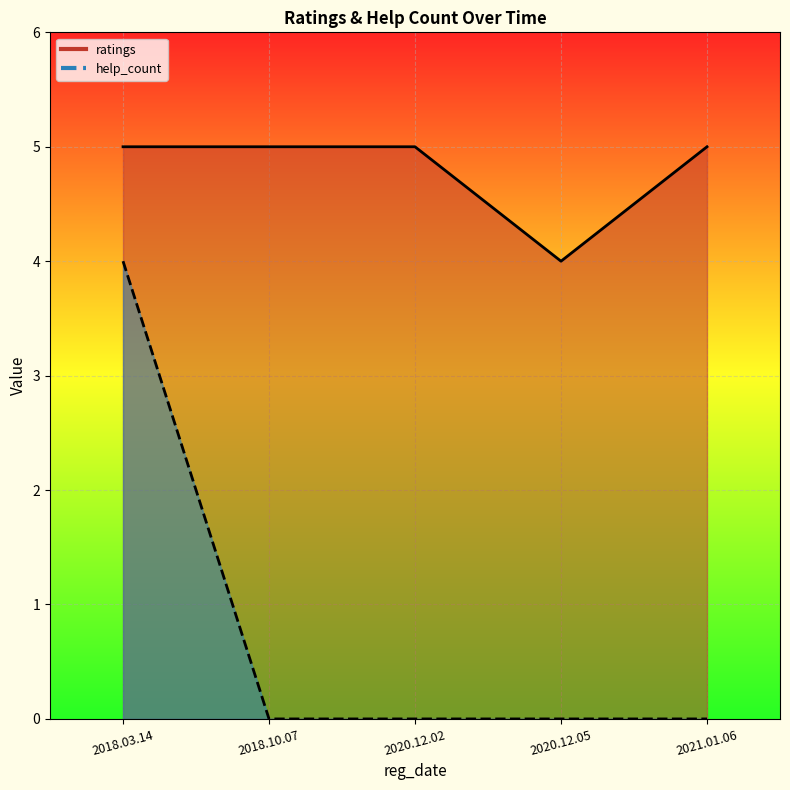

How many data points are above 0?

1